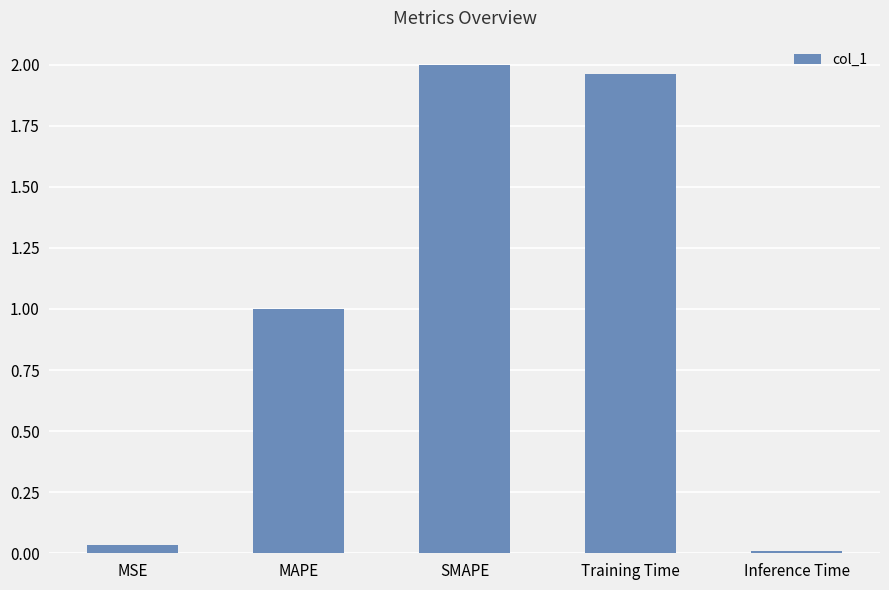

Is it true that the value at Training Time is 1.0?

False